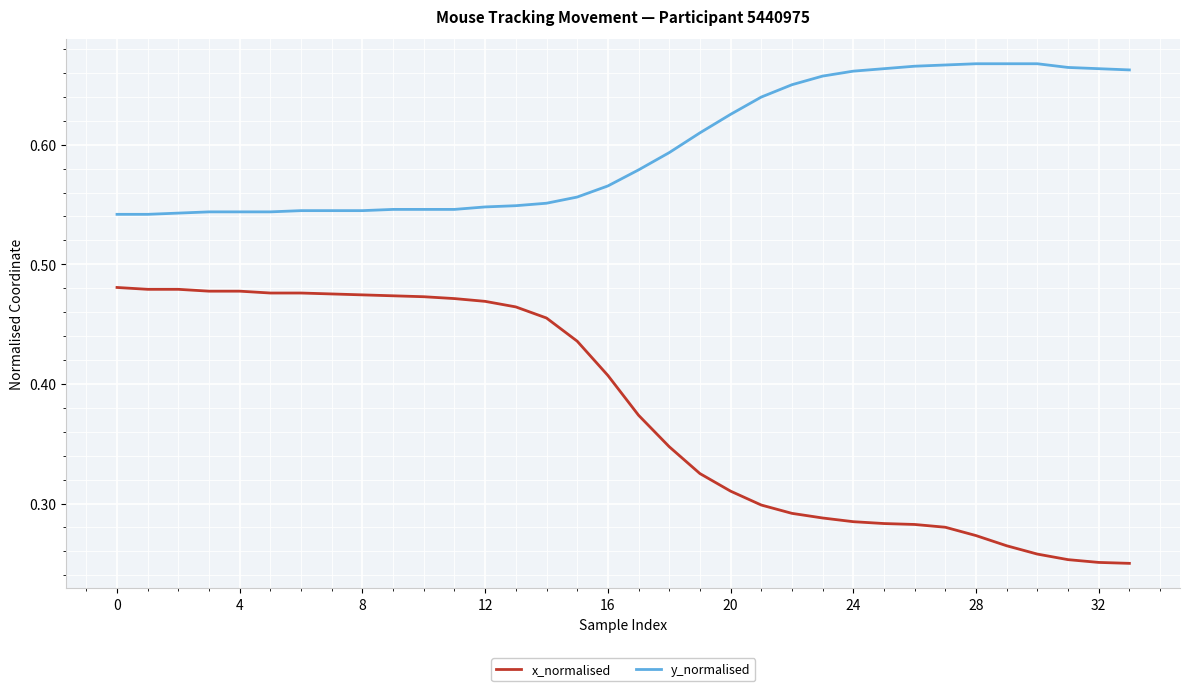

True or false: x_normalised and y_normalised cross at least once.

False